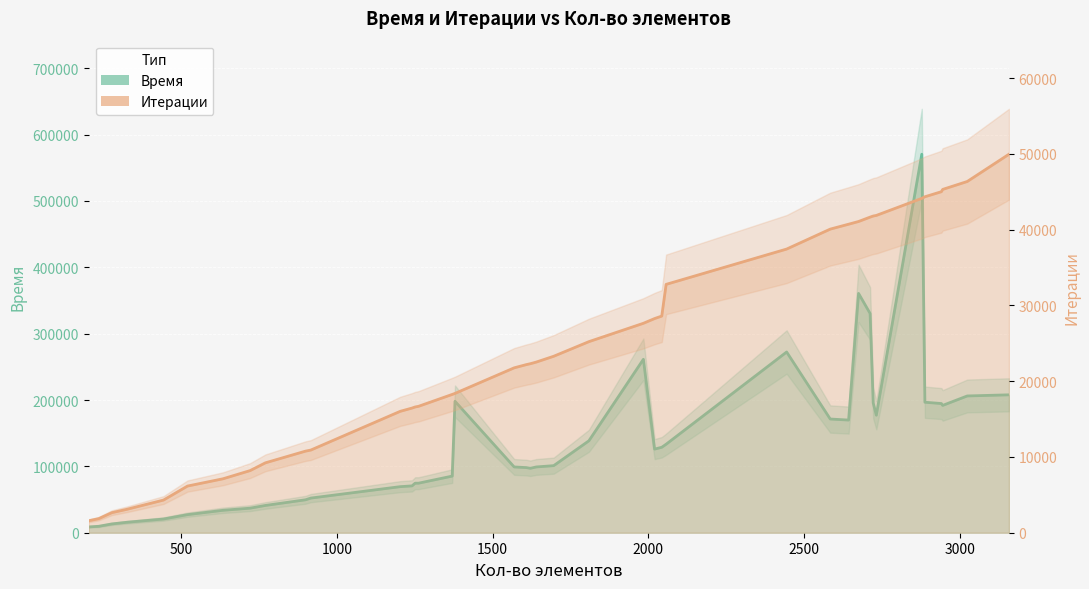

At which label is Итерации closest to 25775?

1809